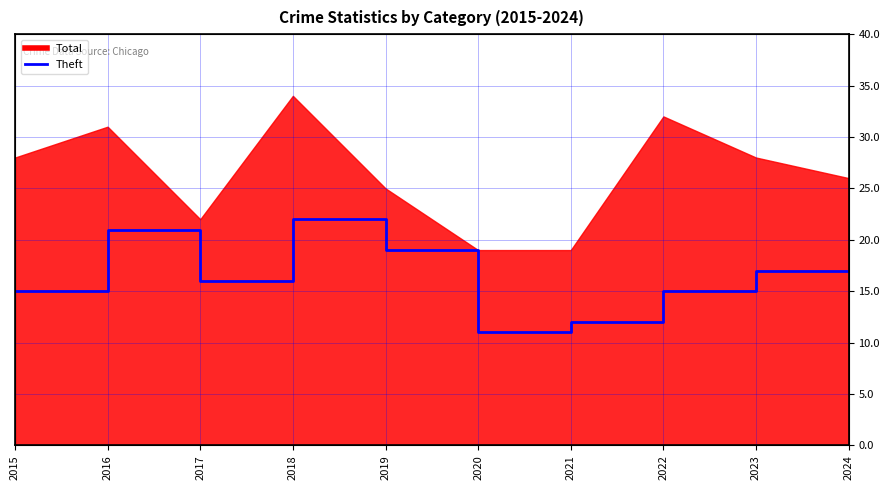

Where is the data nearest to the value 16?

2017